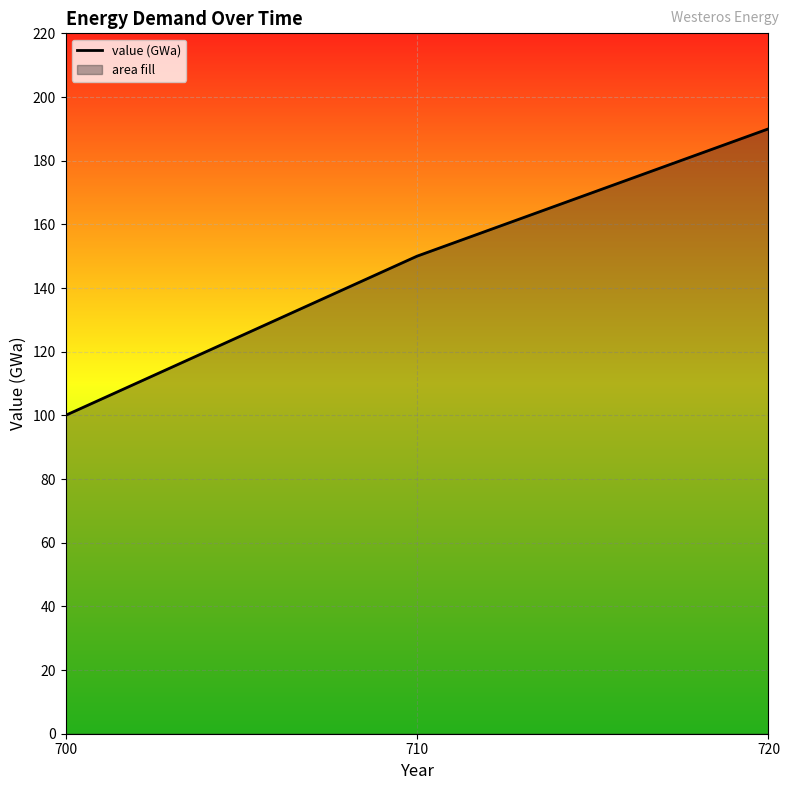

Reading left to right, list all the values displayed in this chart.

100	150	190